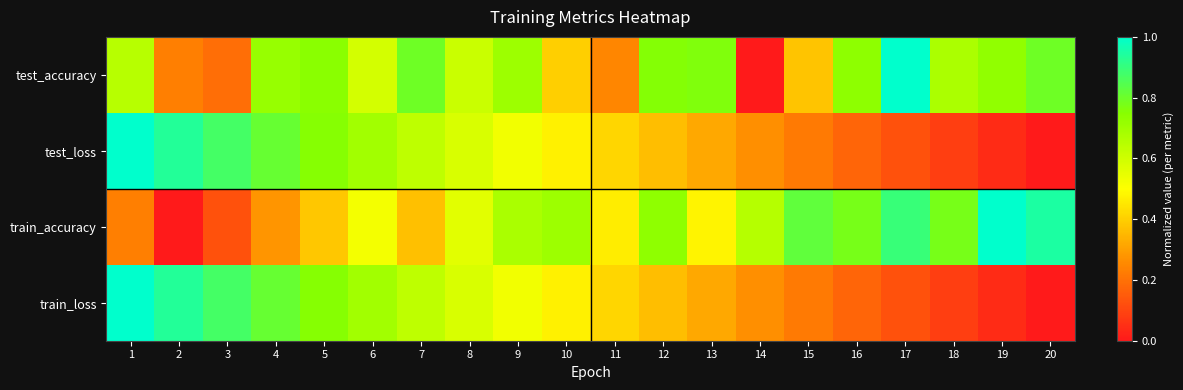

Rank the series at 13 from highest to lowest value.

test_accuracy, train_accuracy, test_loss, train_loss